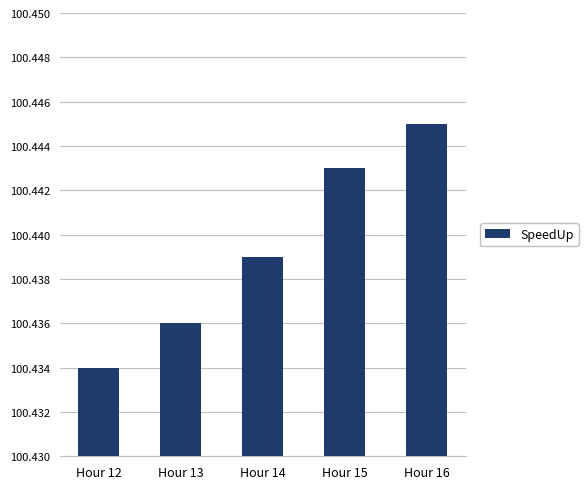

Between Hour 13 and Hour 14, which is larger?

Hour 14